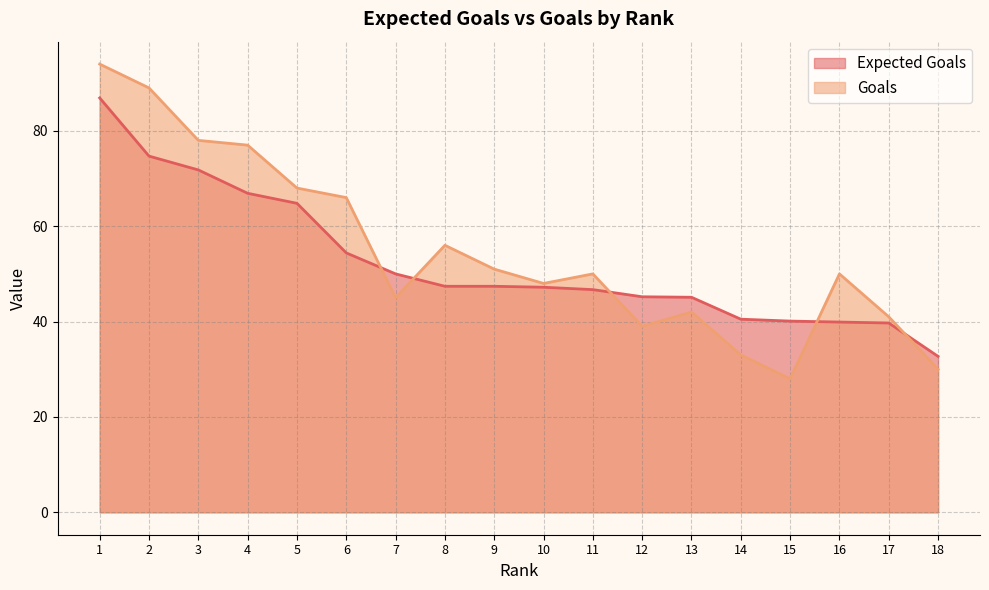

What are all the series names shown in the legend?

Expected Goals, Goals